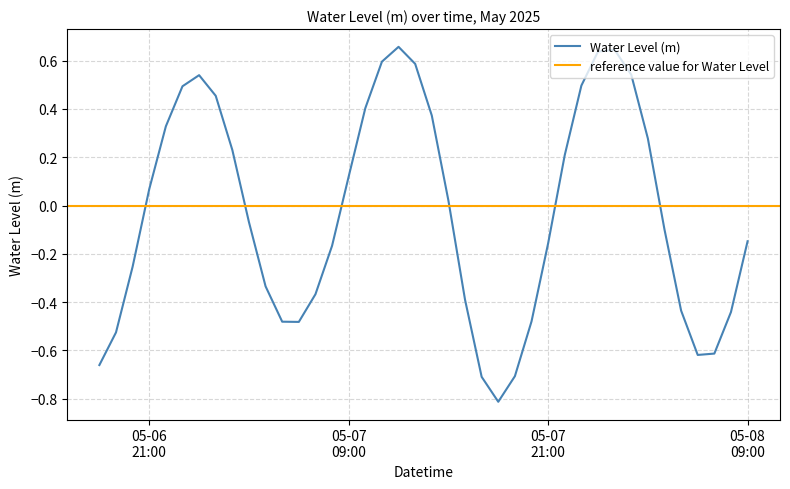

Reading left to right, extract all data points from this chart.

-0.7	-0.5	-0.3	0.1	0.3	0.5	0.5	0.5	0.2	-0.1	-0.3	-0.5	-0.5	-0.4	-0.2	0.1	0.4	0.6	0.7	0.6	0.4	0.0	-0.4	-0.7	-0.8	-0.7	-0.5	-0.2	0.2	0.5	0.6	0.6	0.5	0.3	-0.1	-0.4	-0.6	-0.6	-0.4	-0.1